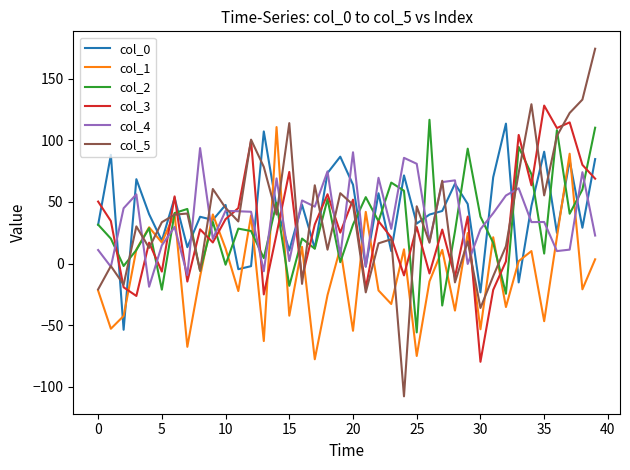

Does the chart display data point markers on the line(s)?

No